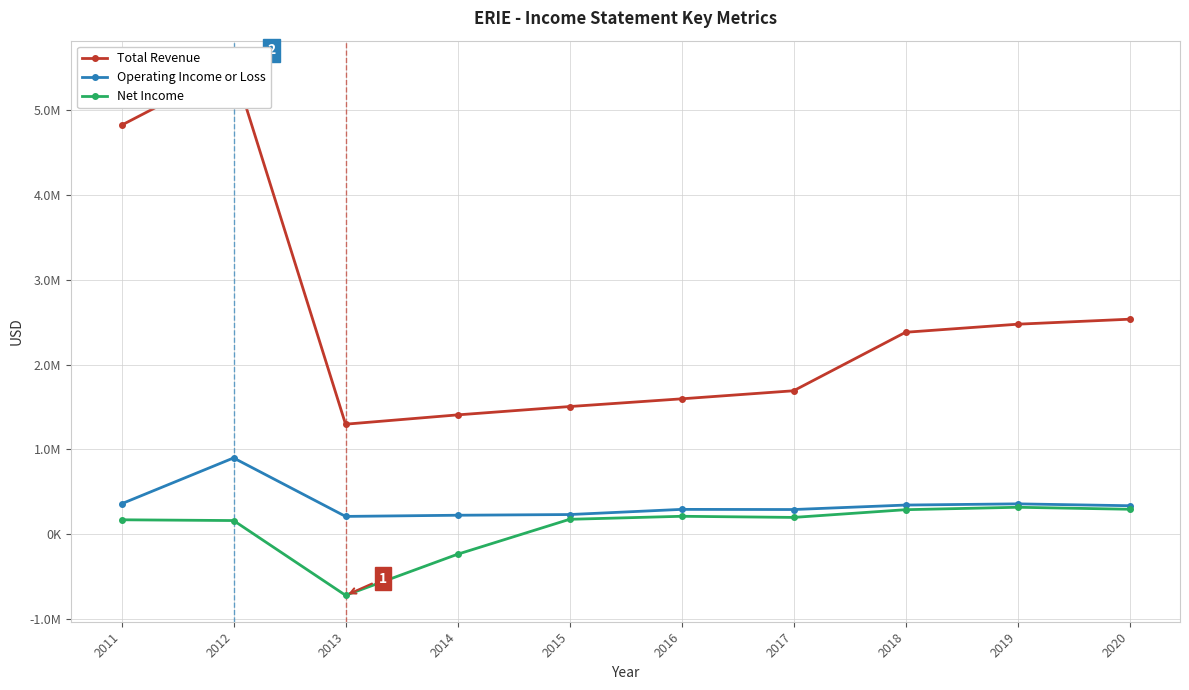

What is the average value of the Operating Income or Loss series?

353640